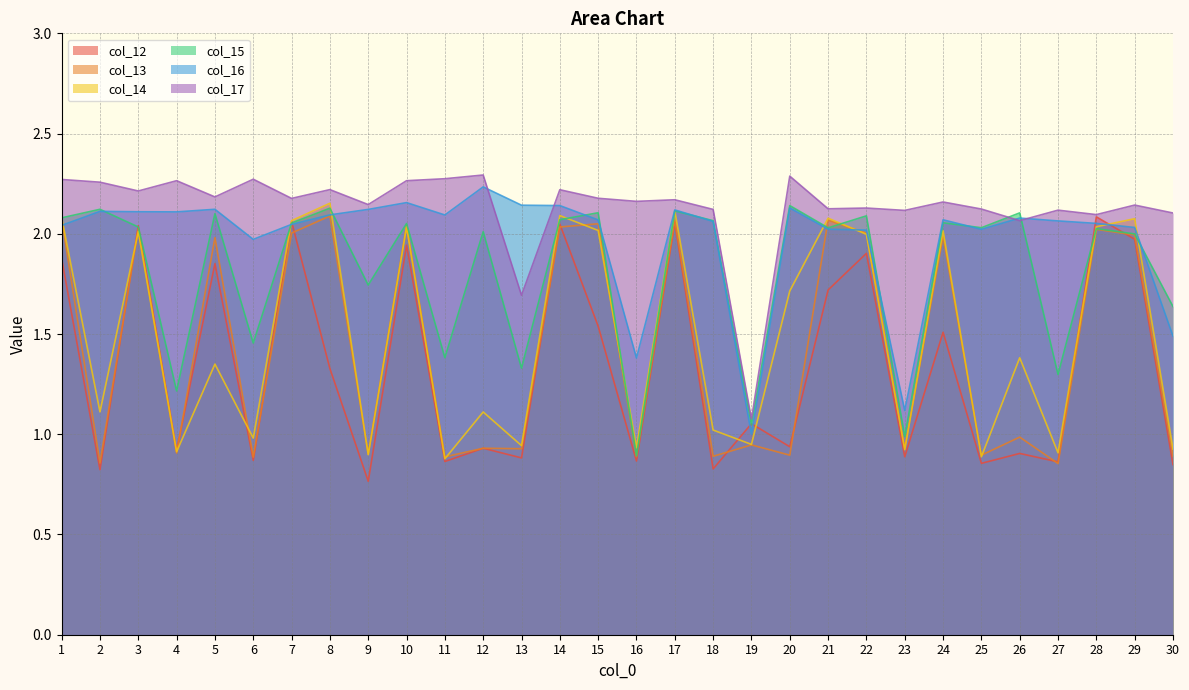

At which label is col_13 closest to 1?

26